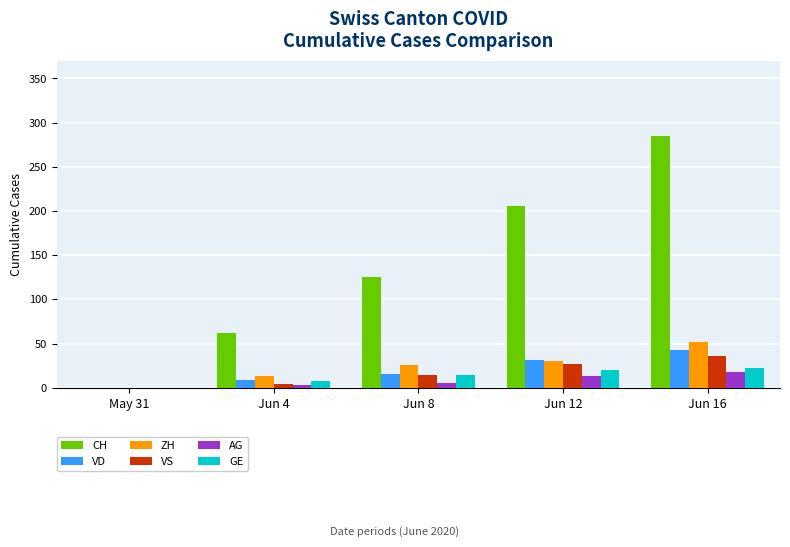

Reading left to right, list all the values displayed in this chart.

CH: 0	62	125	206	285
VD: 0	9	16	31	43
ZH: 0	13	26	30	52
VS: 0	4	14	27	36
AG: 0	3	5	13	18
GE: 0	8	14	20	22